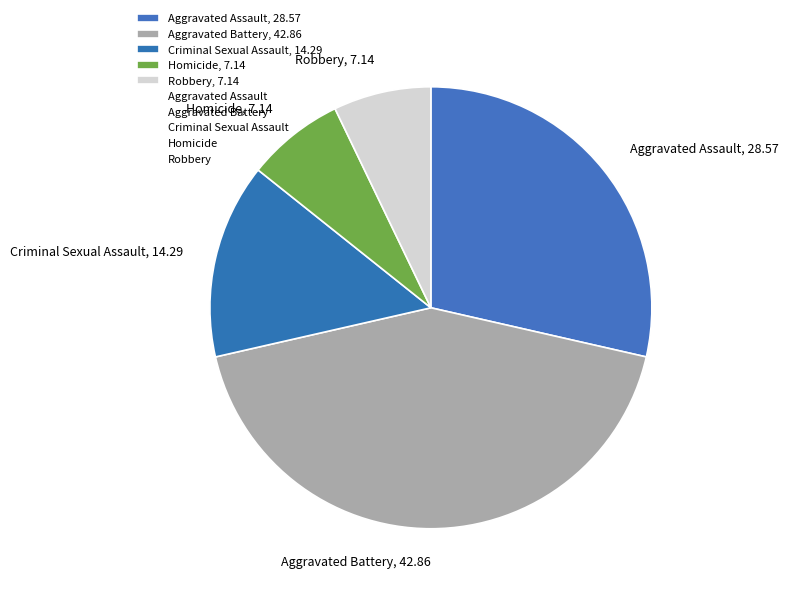

Does any single category account for the majority?

No